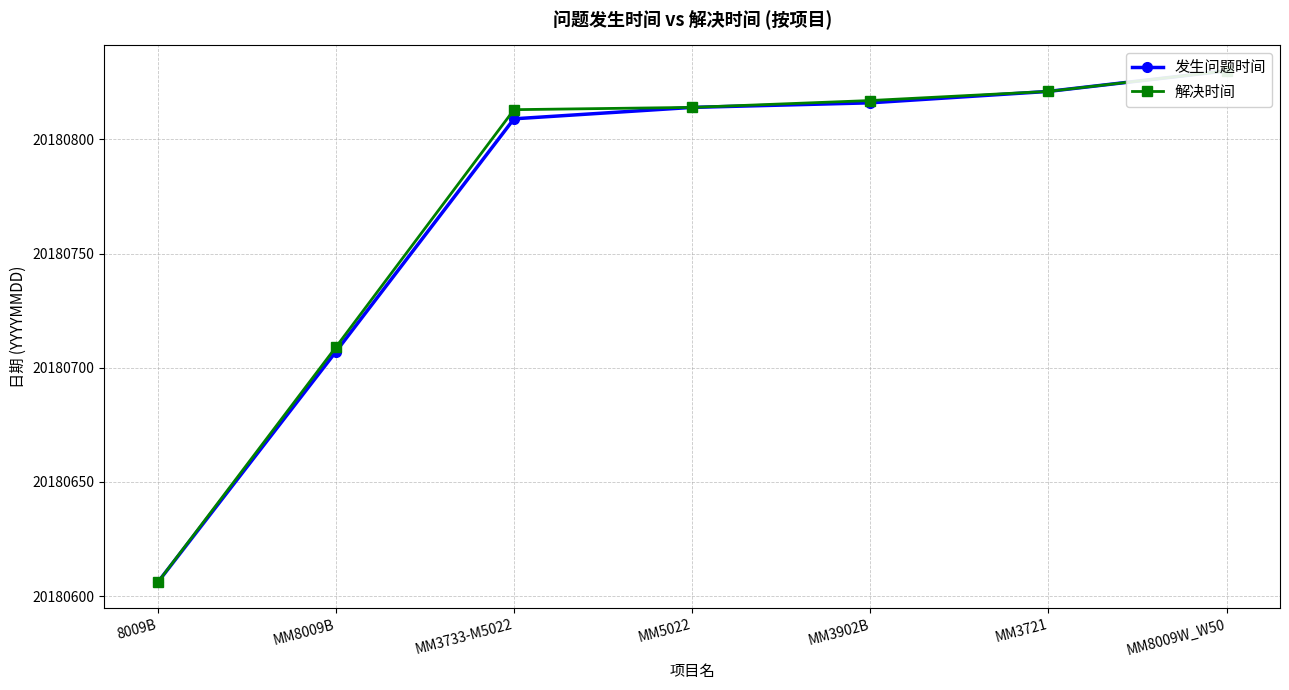

Which series changed the most between MM3902B and MM3721?

发生问题时间